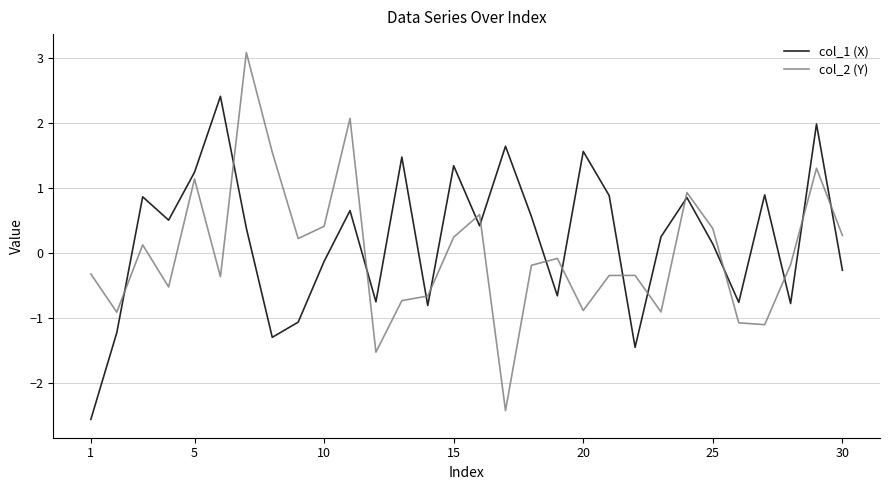

How many times do col_1 (X) and col_2 (Y) cross each other?

16